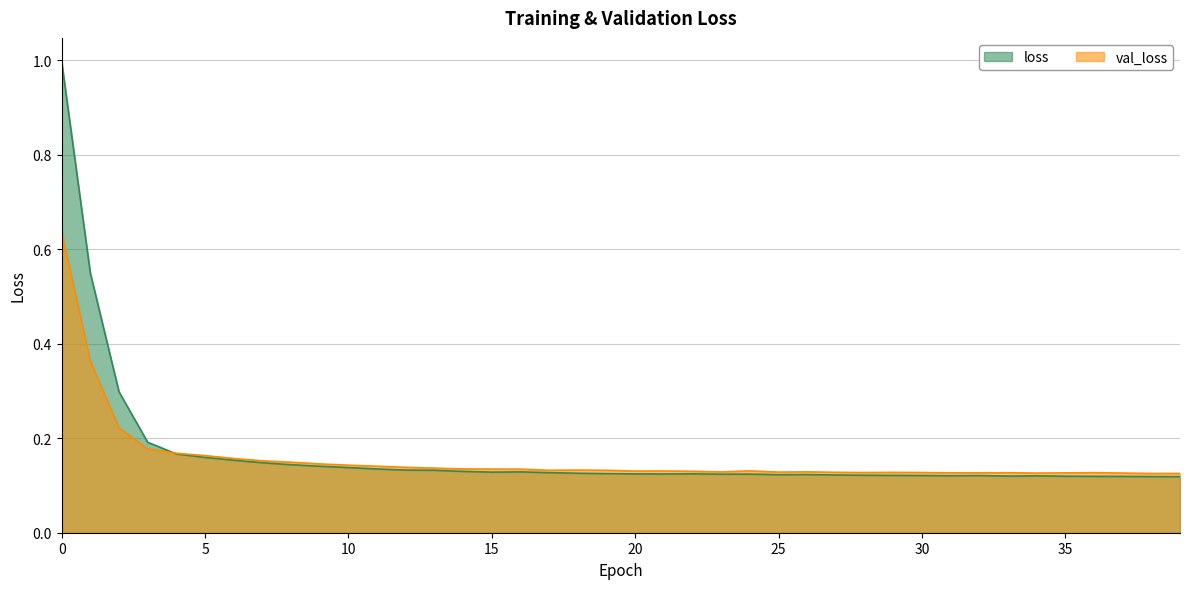

Is it true that loss equals 0.1 at 11?

True